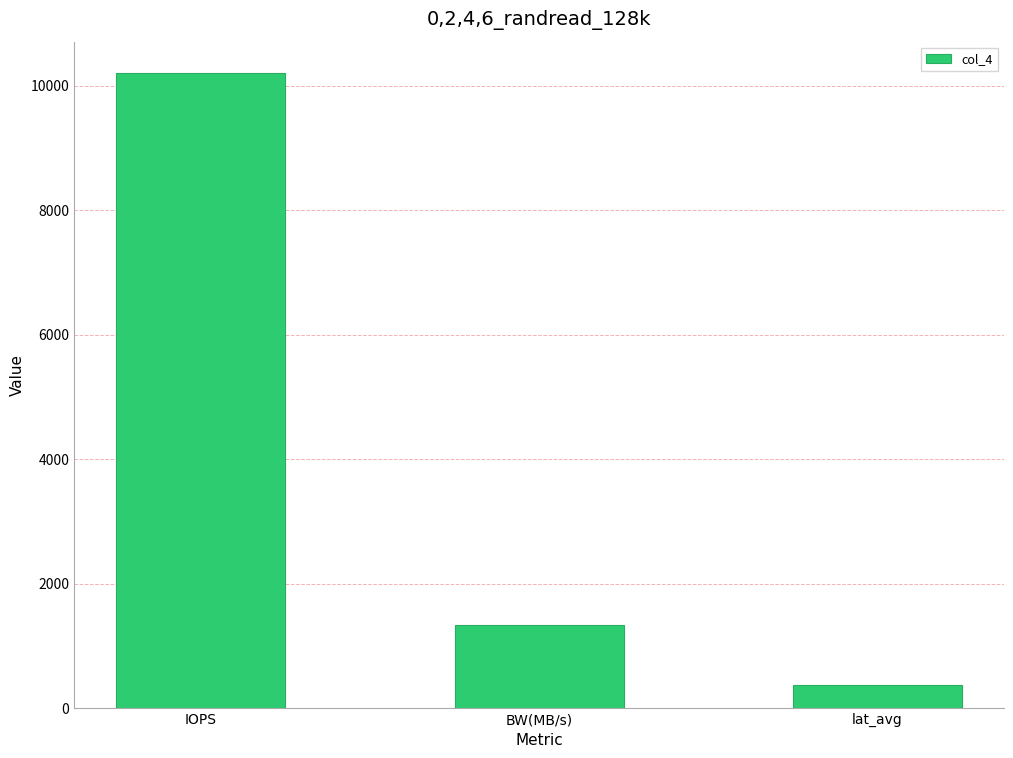

What is the change in value from IOPS to lat_avg?

-9822.2